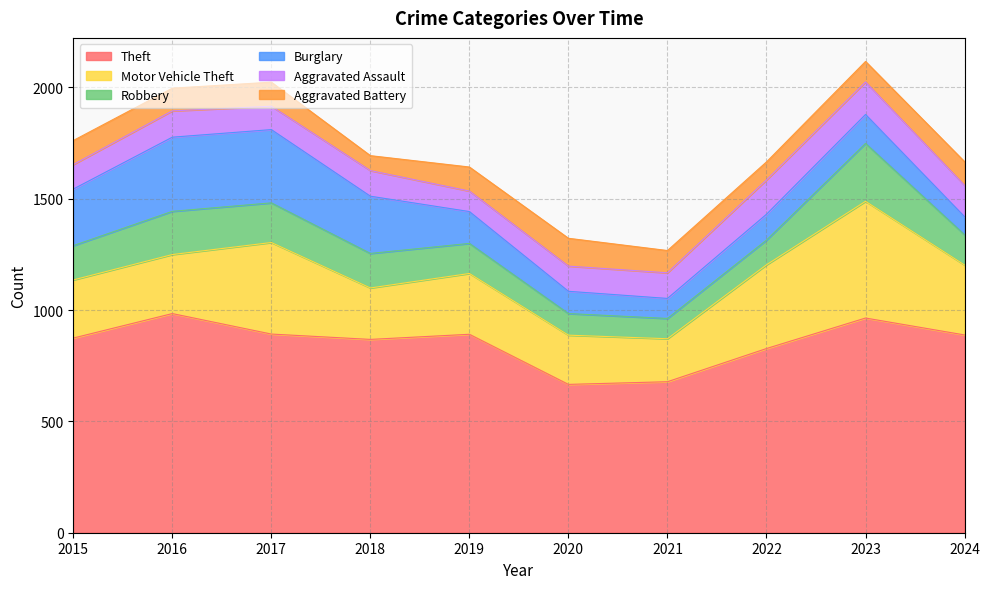

Is it true that Aggravated Assault equals 141 at 2024?

True